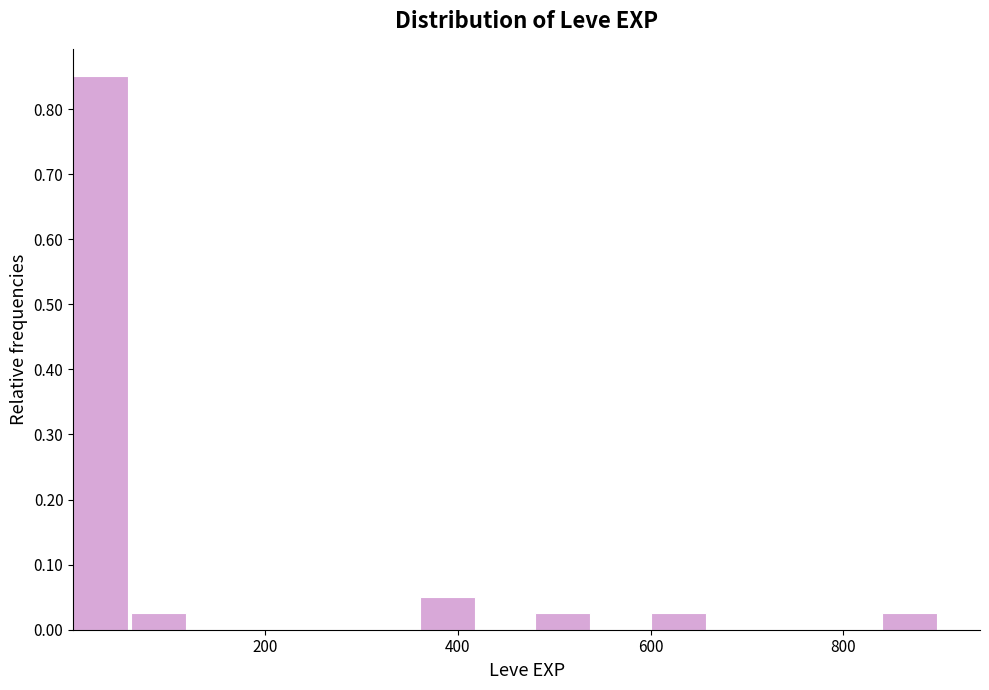

Around what value on the x-axis is the tallest bar? Give the approximate position of its centre, as read against the axis.

20